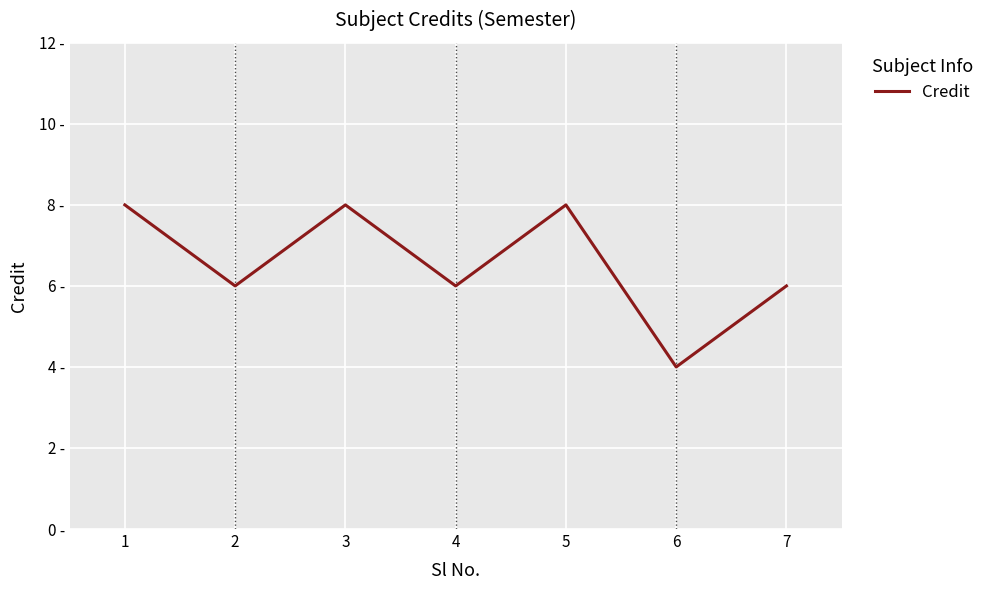

True or false: the data has more than 0 interior local peaks.

True